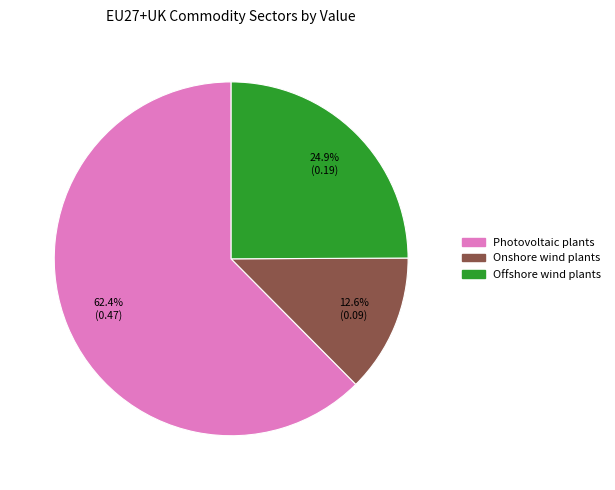

Combined, do Offshore wind plants and Onshore wind plants account for over 50%?

No